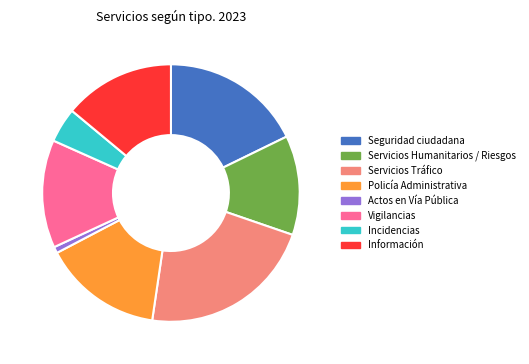

Which category has the biggest portion of the pie?

Servicios Tráfico